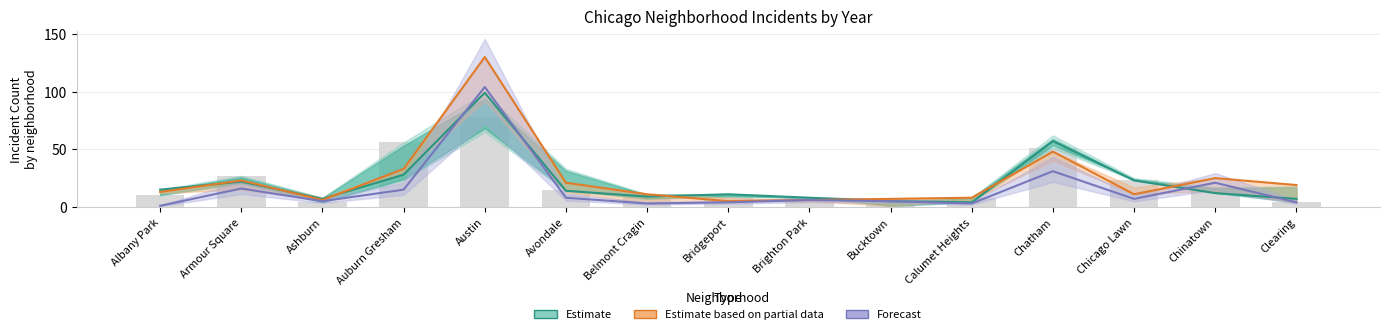

At which label does Estimate based on partial data first exceed 13?

Armour Square